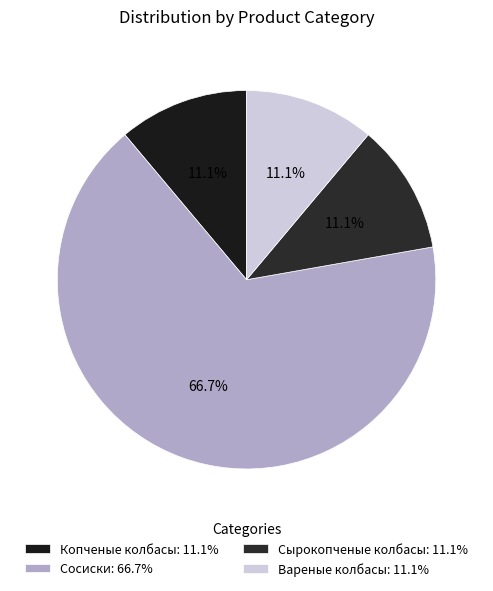

What percentage is NOT represented by Сырокопченые колбасы?

88.9%